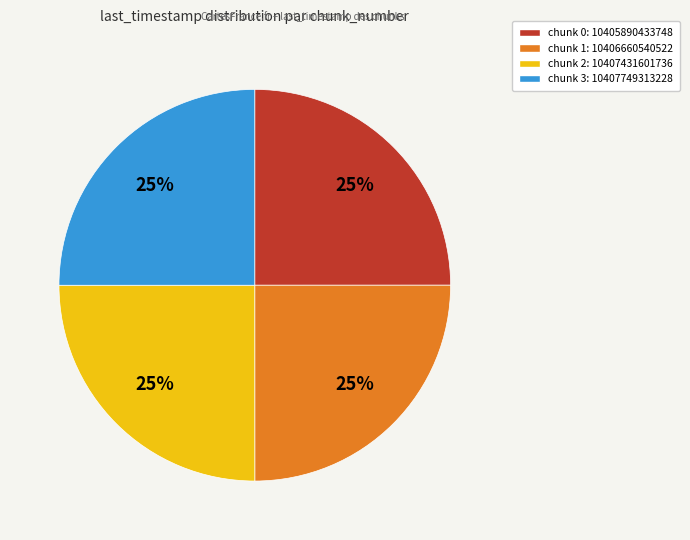

What percentage is the chunk 3: 10407749313228 slice, to the nearest percent?

25%